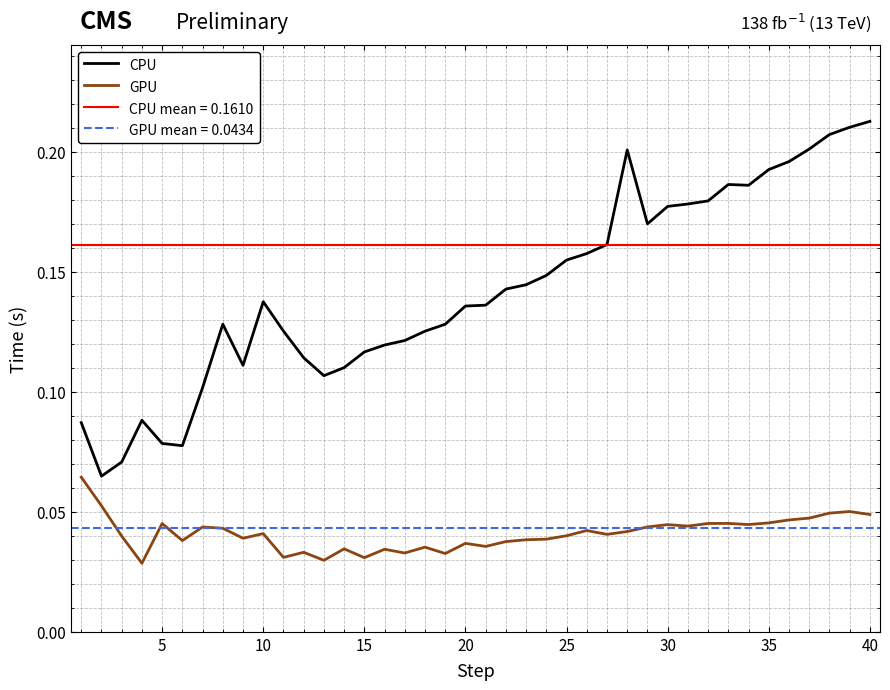

Does the chart have visible grid lines?

Yes